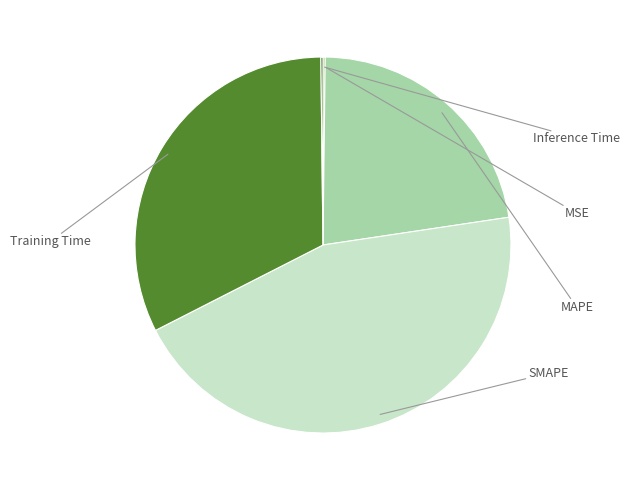

To the nearest percent, what is the average slice percentage?

20%